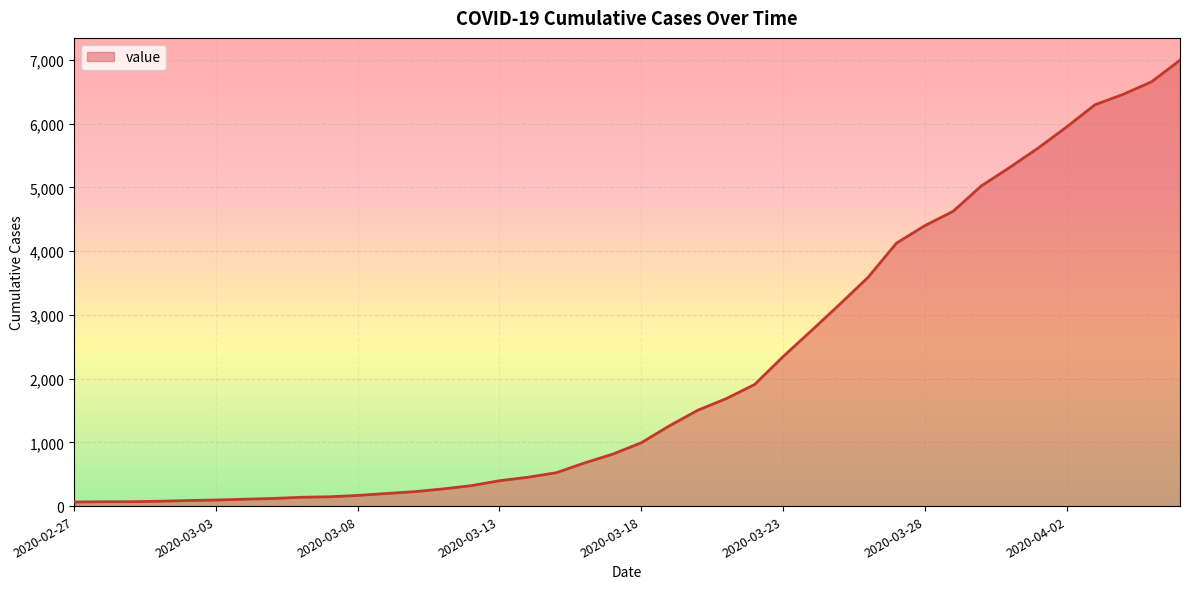

What is the greatest value displayed?

6995